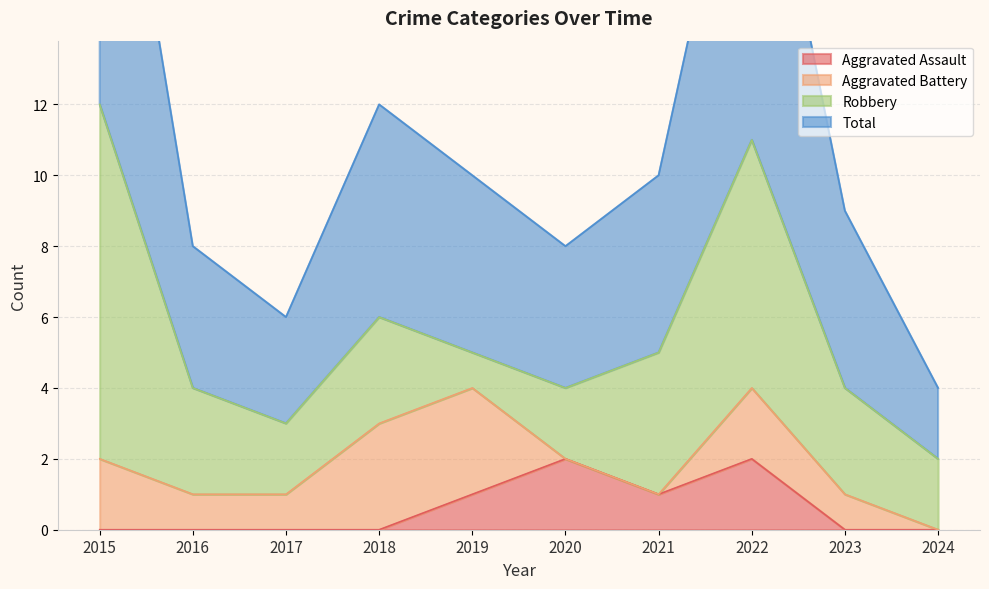

What is the maximum value shown in the chart?

24